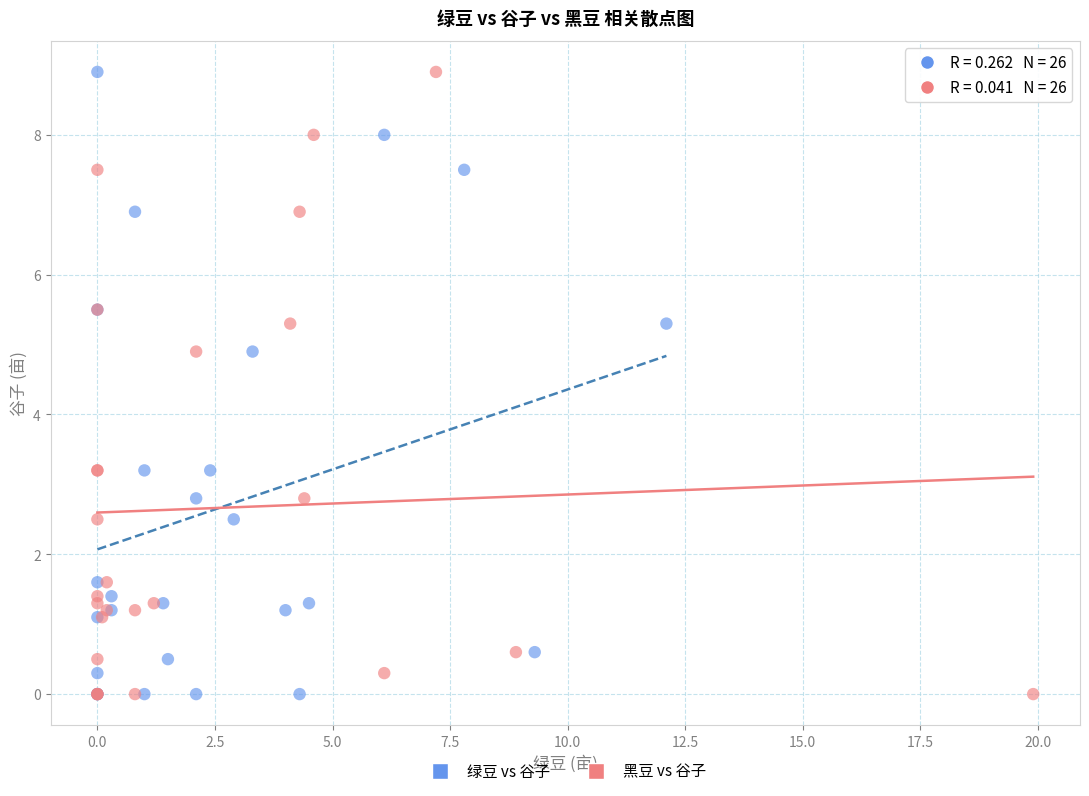

What are all the series names shown in the legend?

绿豆 vs 谷子, 黑豆 vs 谷子